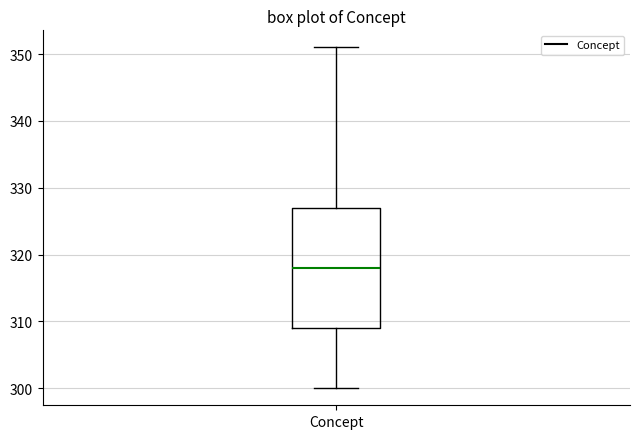

Transcribe this box plot: give where the median line is, the range the box spans, and where the two whiskers end, as read against the y-axis. The values are not printed on the chart, so give them approximately, as read against the axis.

median 318, box 309 to 327, whiskers 300 to 351